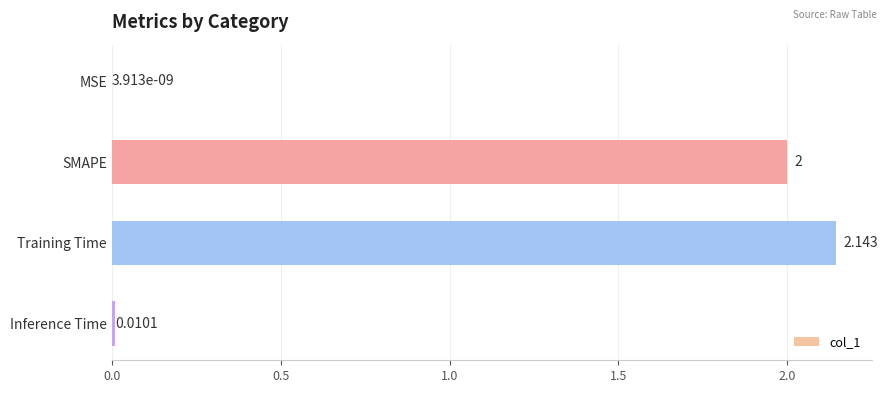

Where is the data nearest to the value 1?

Inference Time